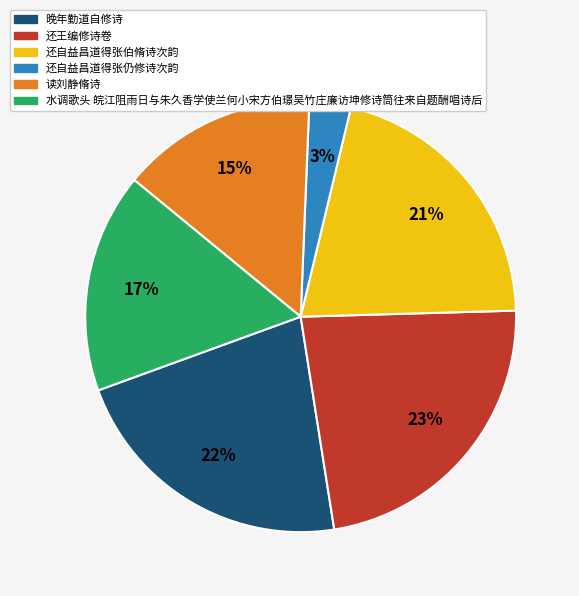

Is it true that 水调歌头 皖江阻雨日与朱久香学使兰何小宋方伯璟吴竹庄廉访坤修诗筒往来自题酬唱诗后 is 10% of the pie?

False